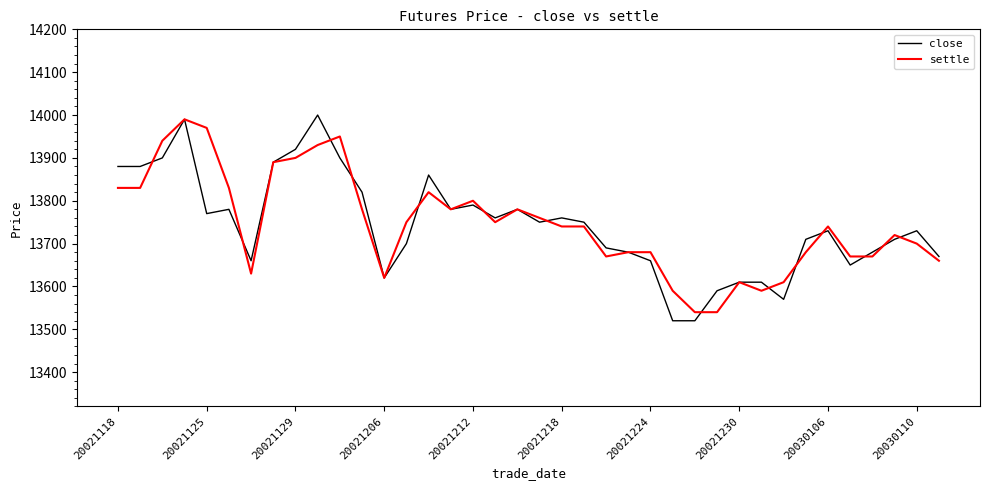

What is the maximum value for settle?

13990